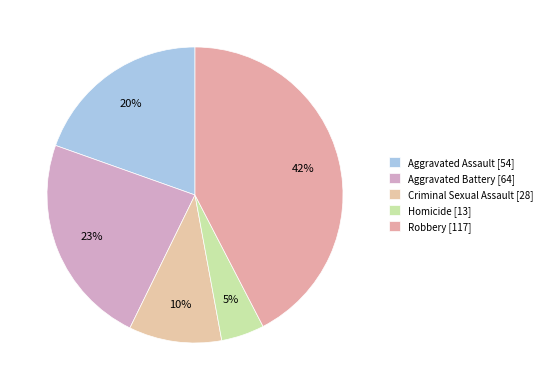

Is it true that Homicide is 14% of the pie?

False